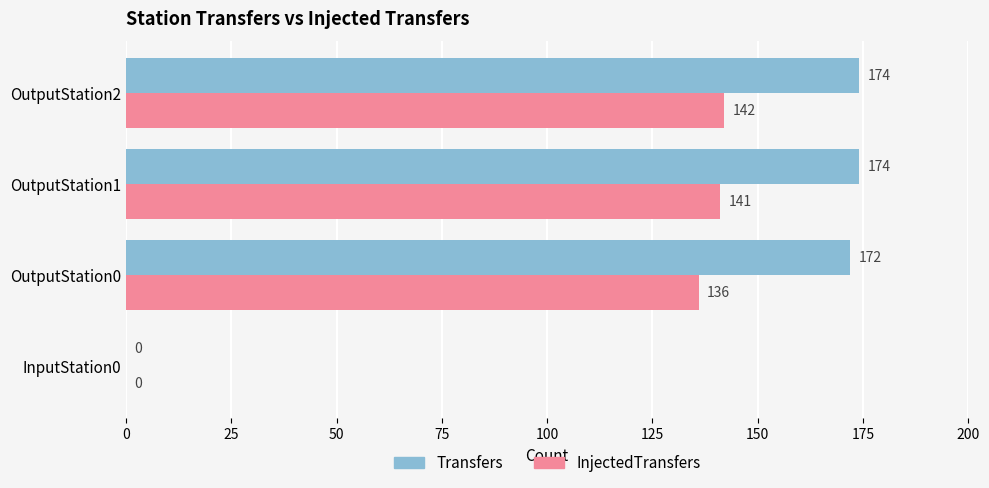

Is it true that InjectedTransfers equals 142 at OutputStation2?

True